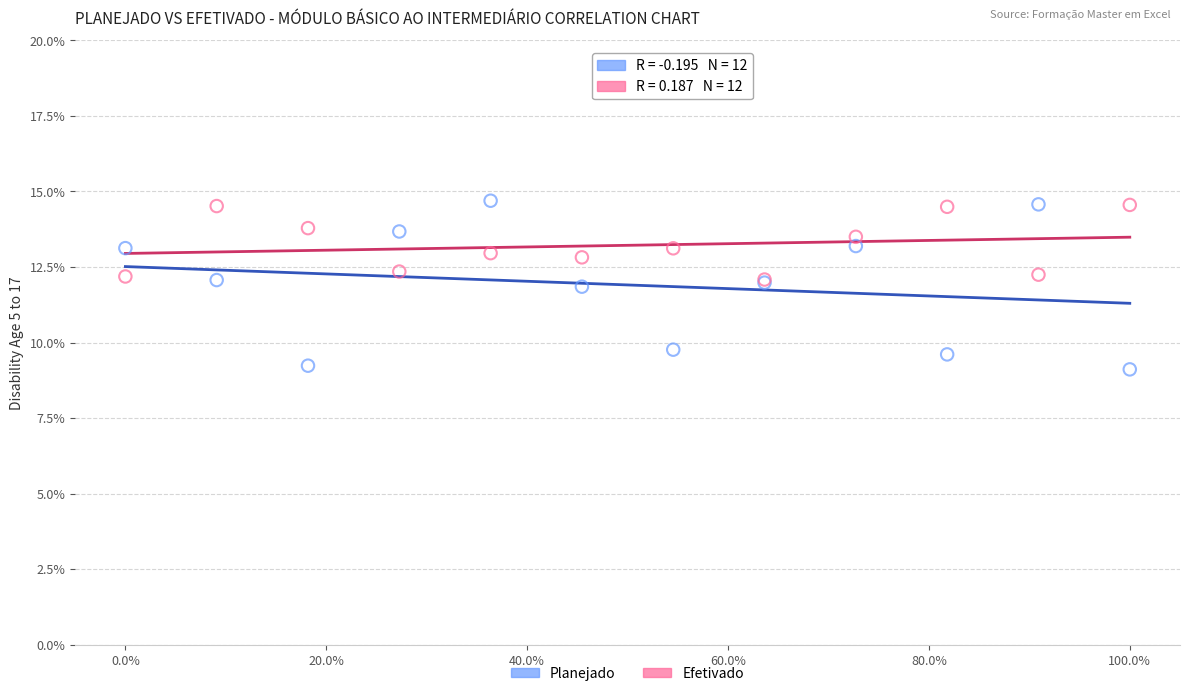

Which series contains the lowest Y value?

Planejado